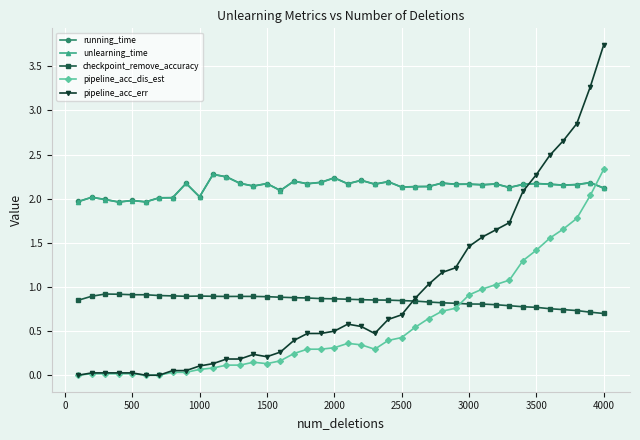

True or false: checkpoint_remove_accuracy has more than 0 points higher than both neighbors.

True